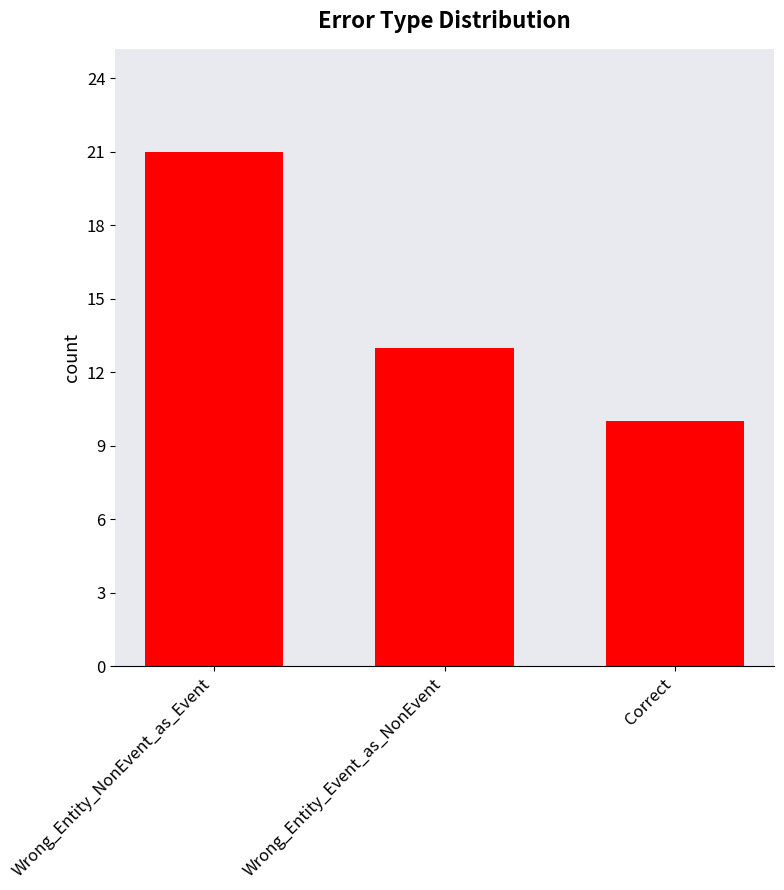

What is the average value?

15